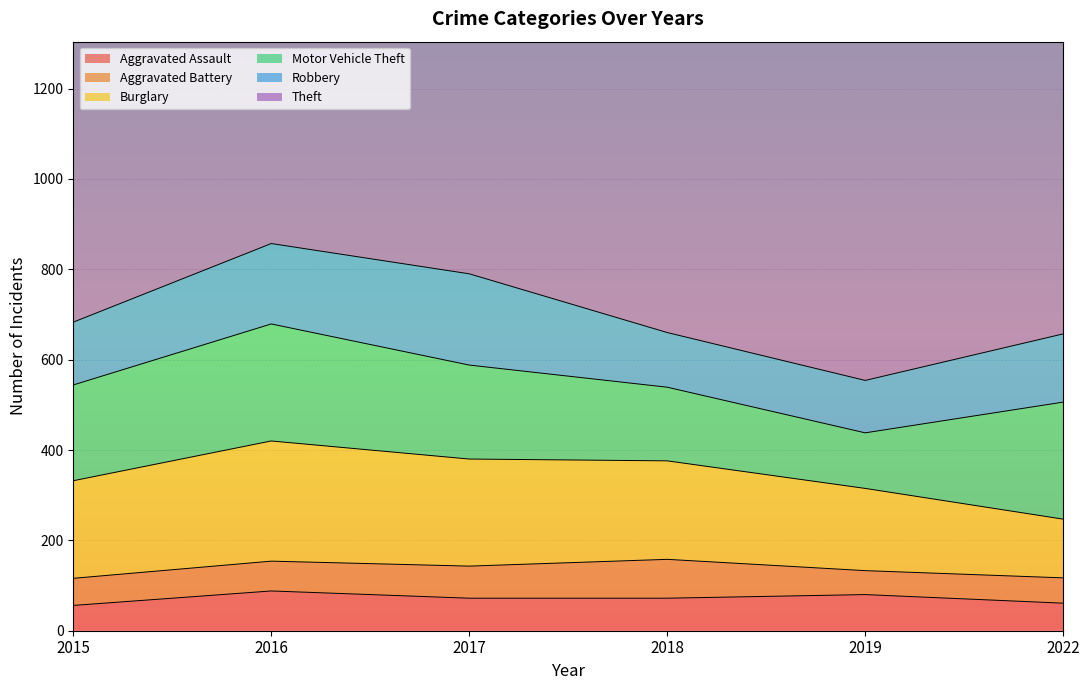

True or false: Theft and Burglary cross at least once.

False